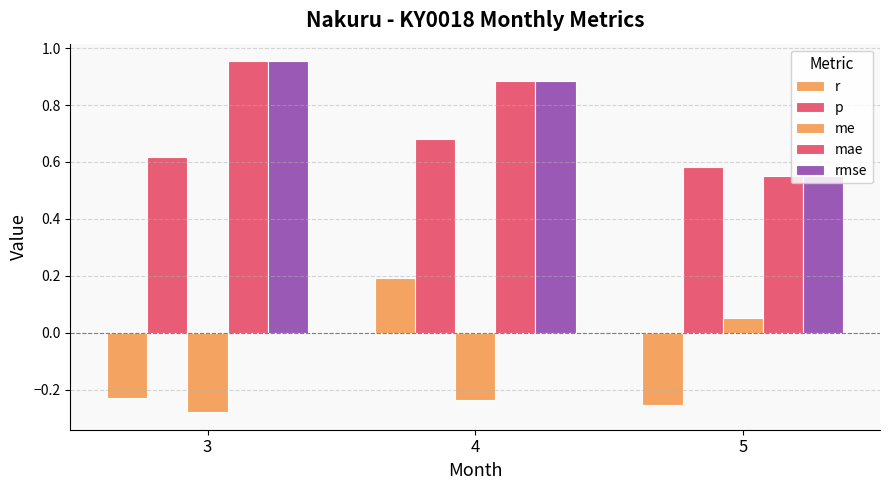

Rank the categories by mae value from highest to lowest.

3, 4, 5